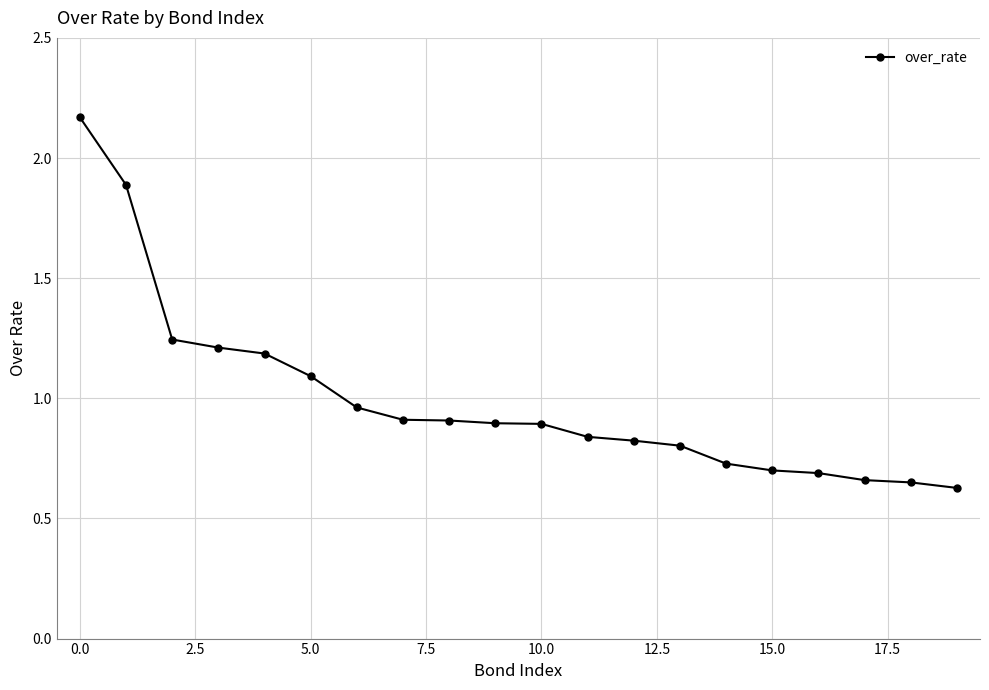

What is the sum of all values?

19.9